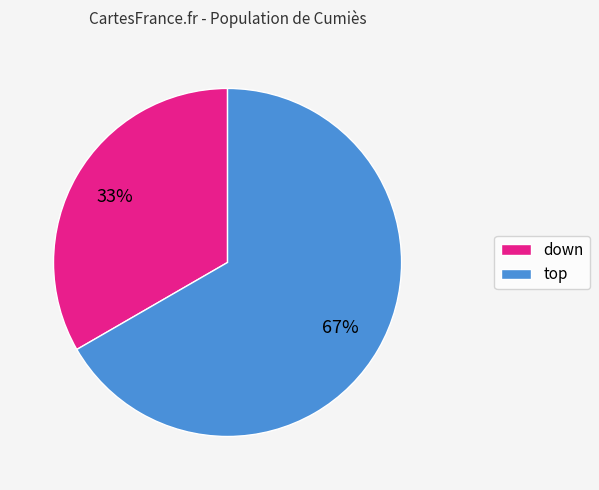

How many slices are in this pie chart?

2